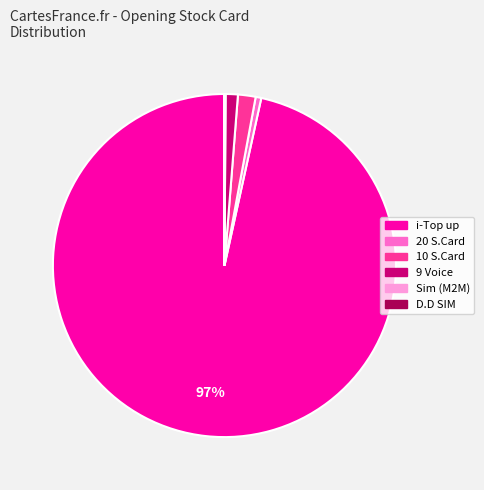

What percentage is the 9 Voice slice, to the nearest percent?

1%